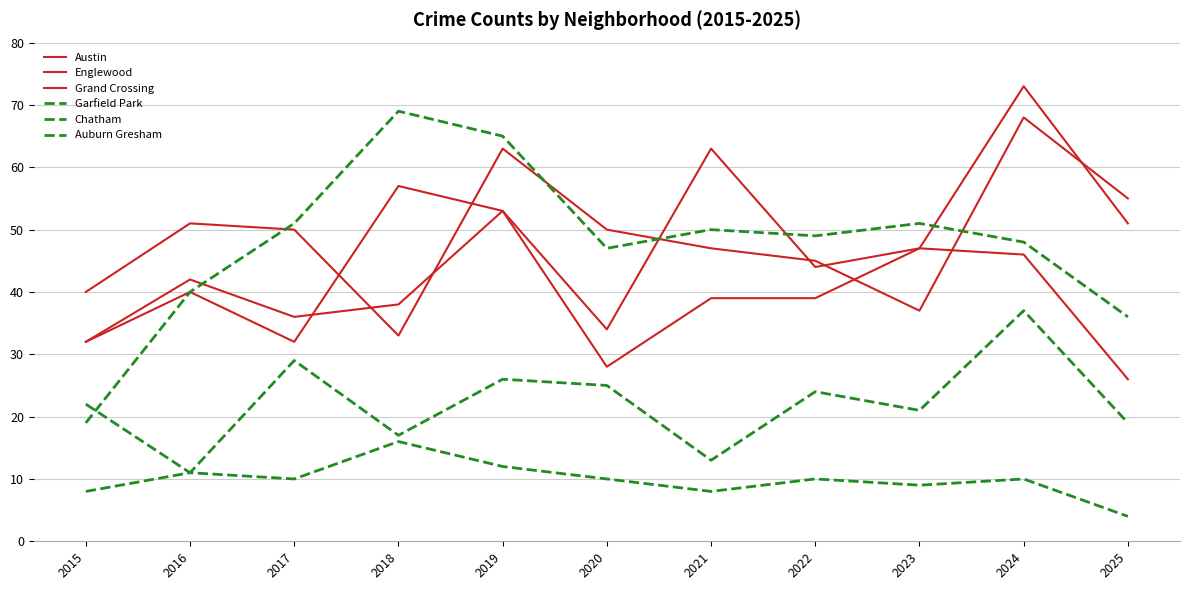

What is the highest value of the Austin series?

63